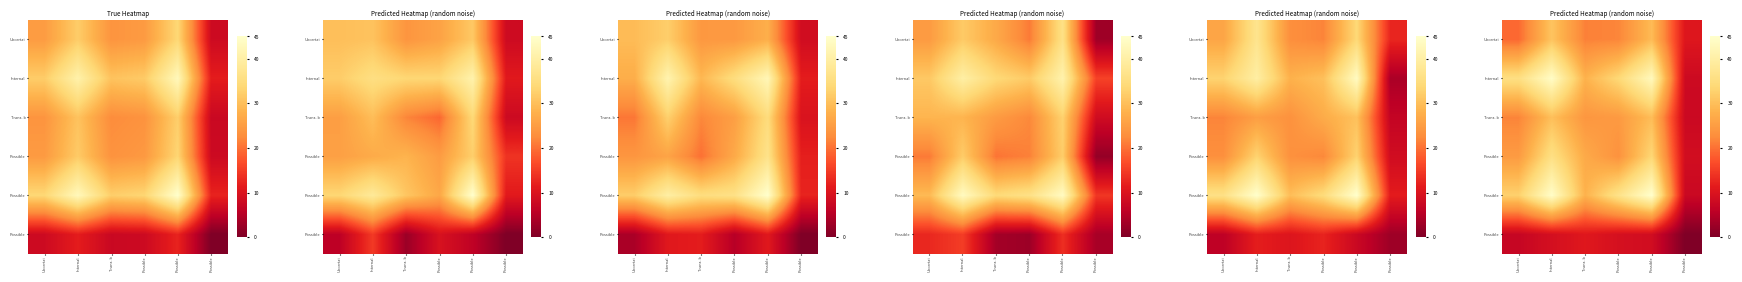

At which category is the sum across all series the highest?

Internal